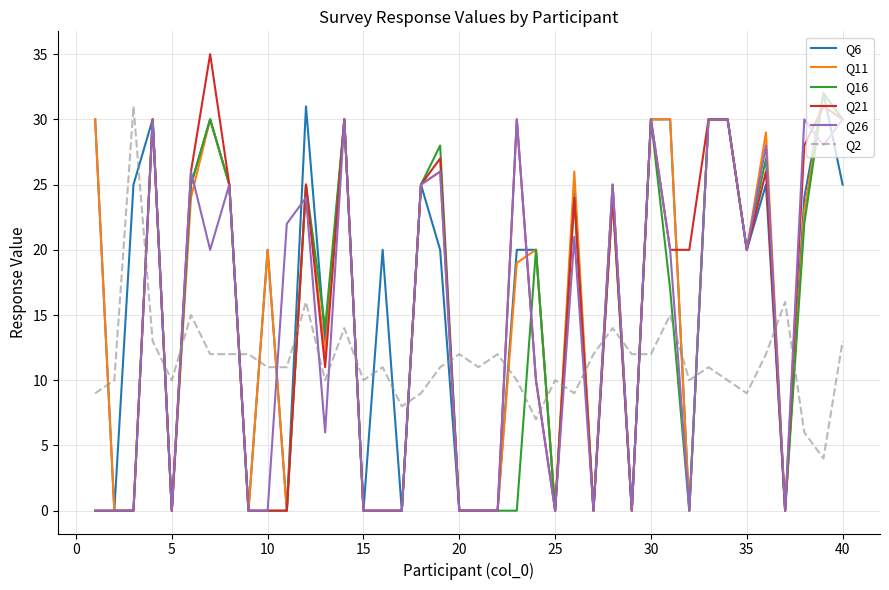

What is the greatest value displayed?

35